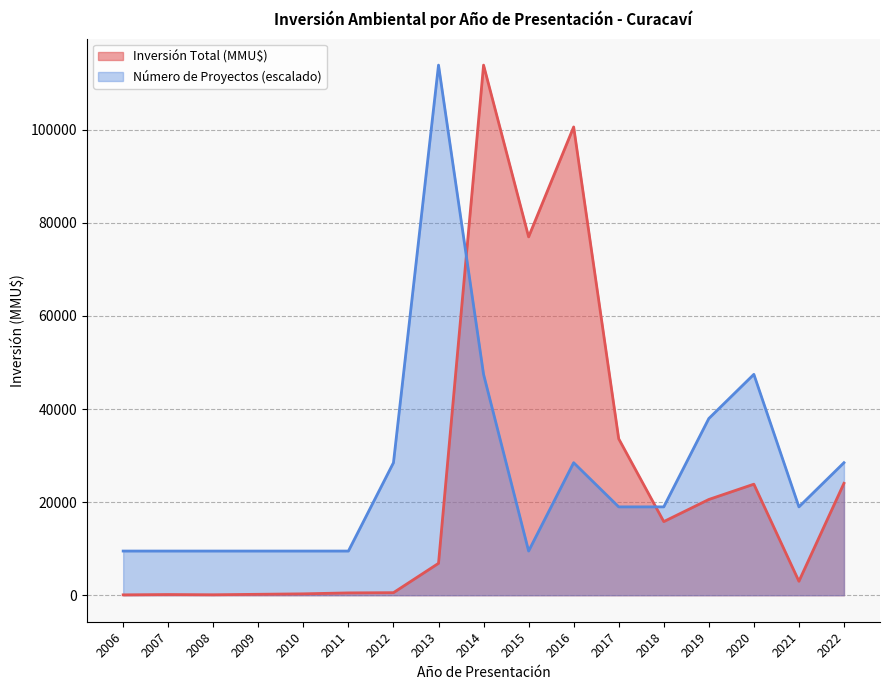

Between which two adjacent categories do Número de Proyectos (escalado) and Inversión Total (MMU$) first intersect?

2013 and 2014